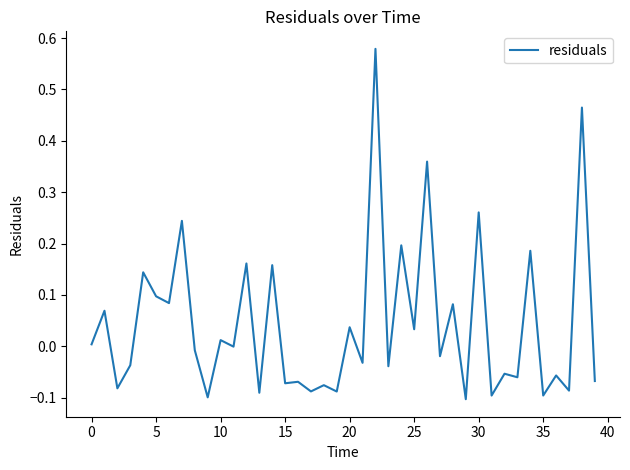

What is the difference between the maximum and minimum values?

0.7